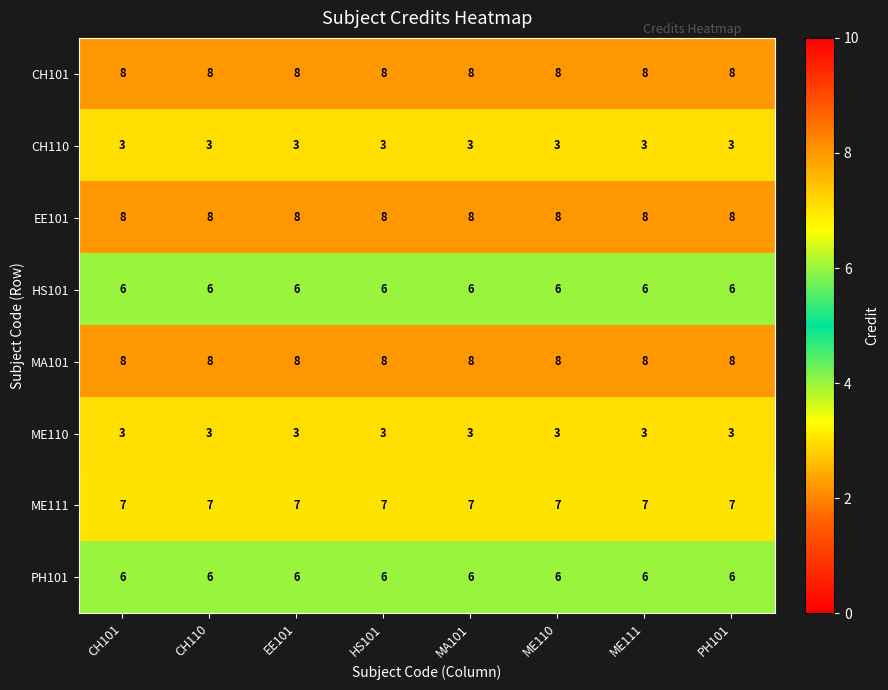

What is the average value of the HS101 series?

6